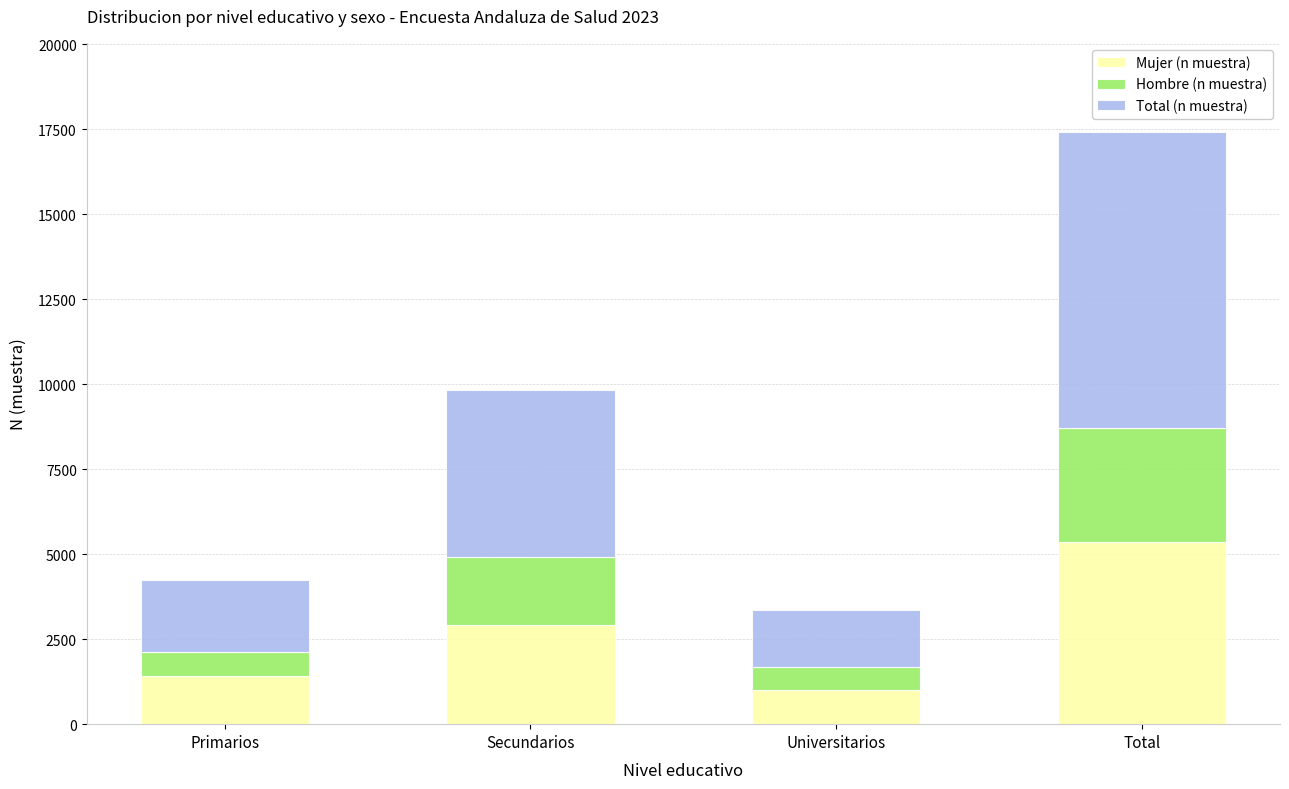

Is it true that Mujer (n muestra) equals 1427 at Primarios?

True